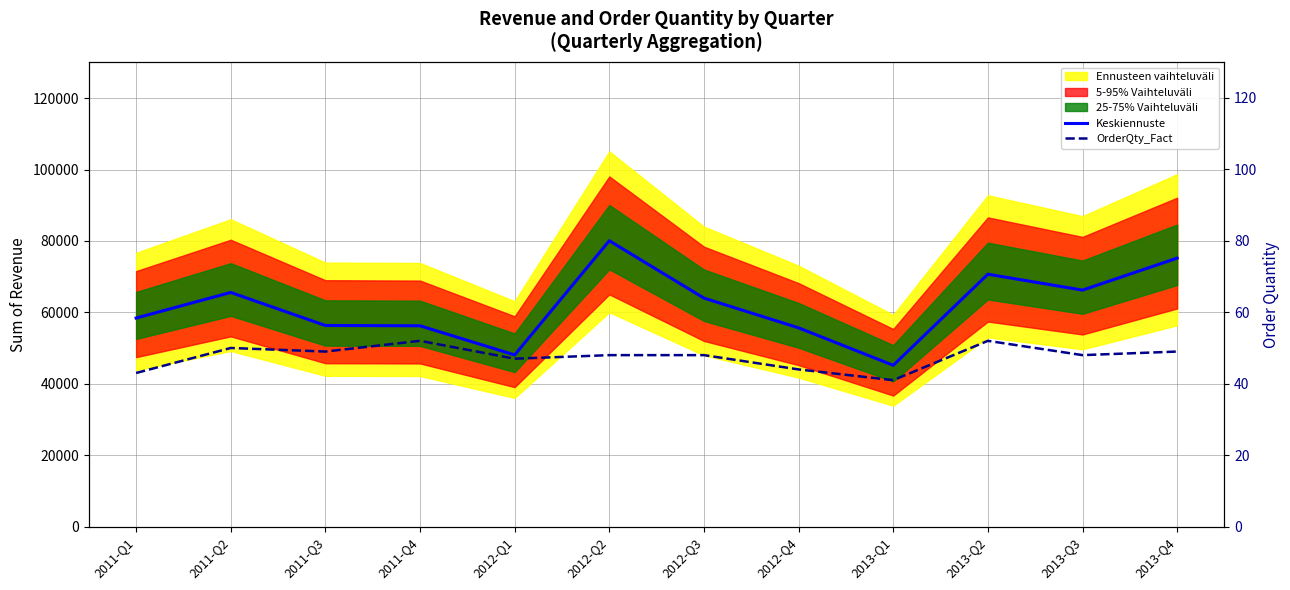

What is the minimum value for Keskiennuste?

45189.4